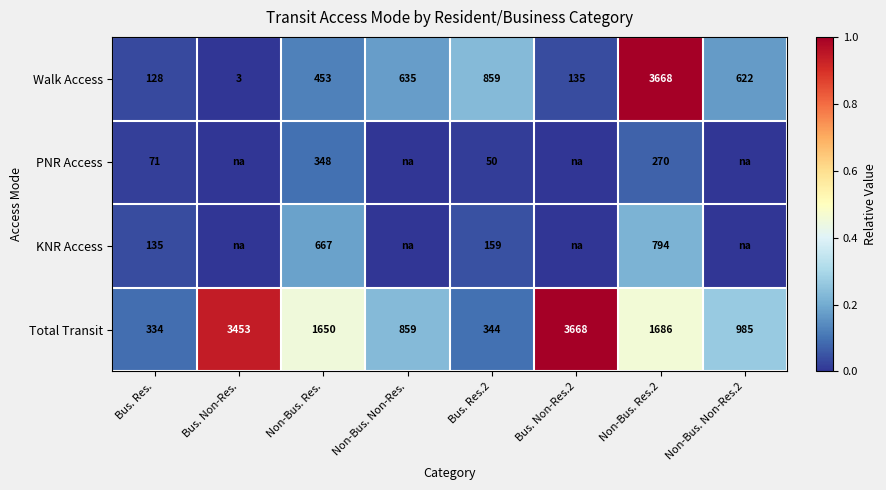

At which label is Total Transit closest to 2001?

Non-Bus. Res.2